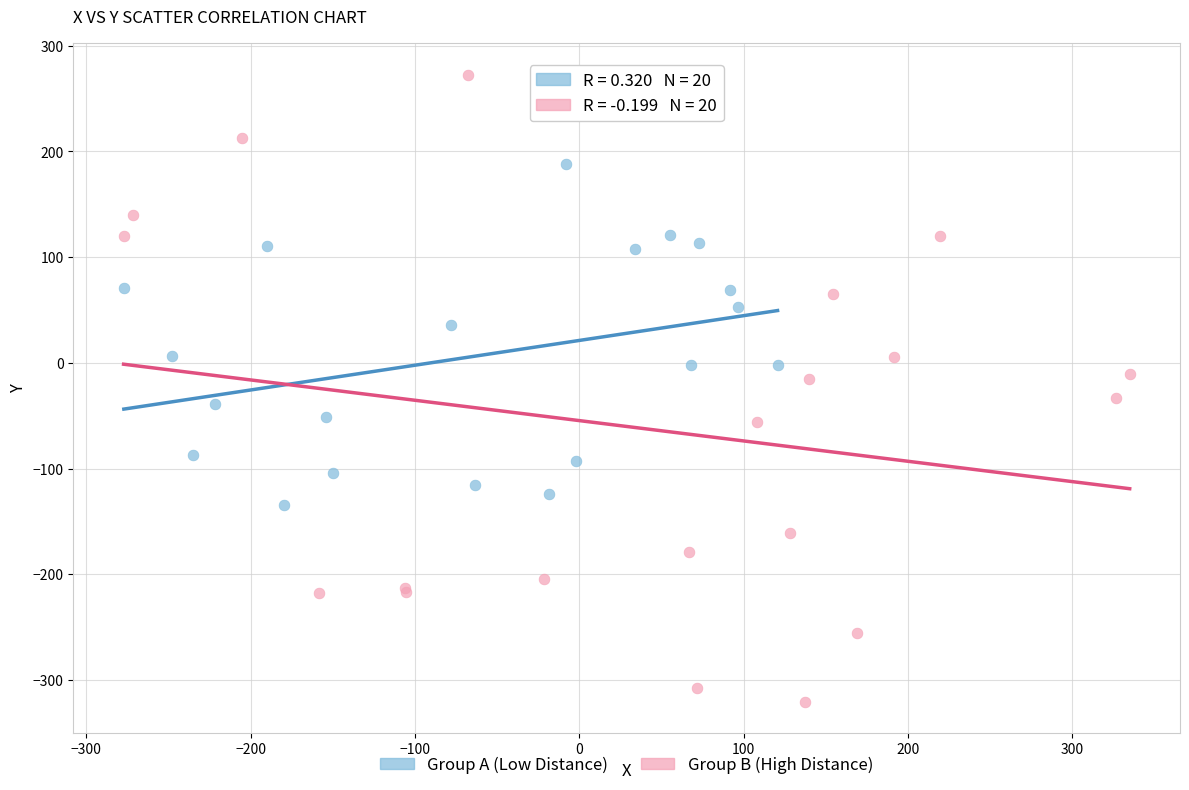

Which series has the largest Y range (max minus min)?

Group B (High Distance)